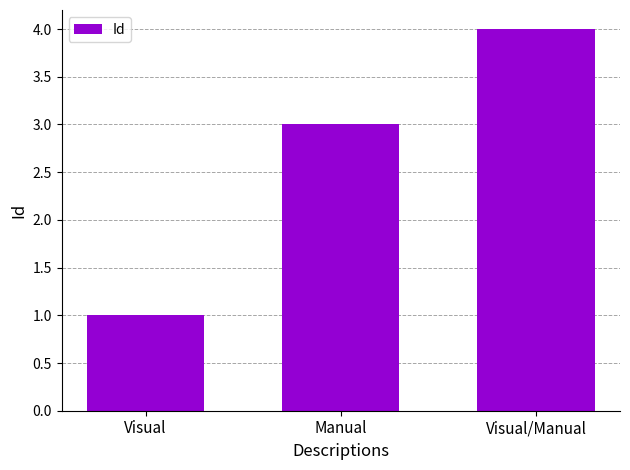

Reading left to right, transcribe all the data shown in this chart.

1	3	4